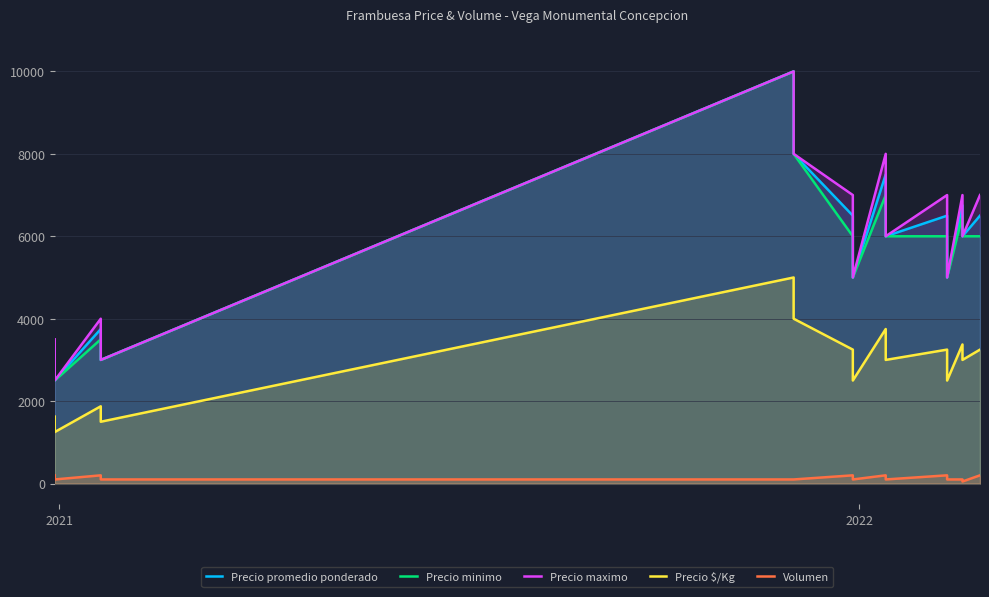

True or false: Volumen and Precio maximo intersect in this chart.

False